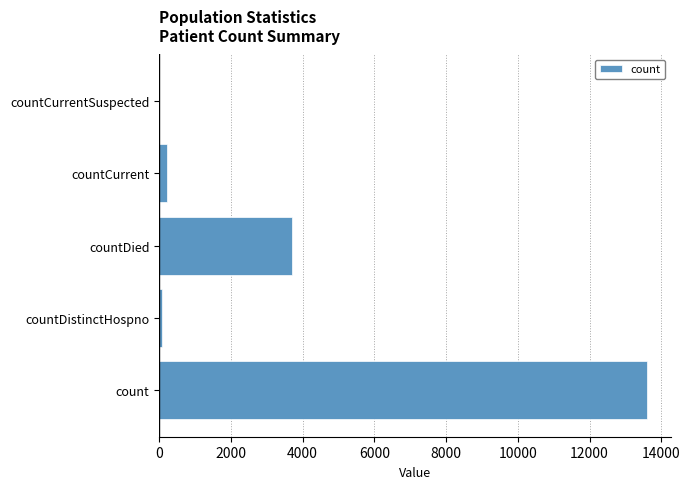

The value at countCurrentSuspected is 7905. True or false?

False